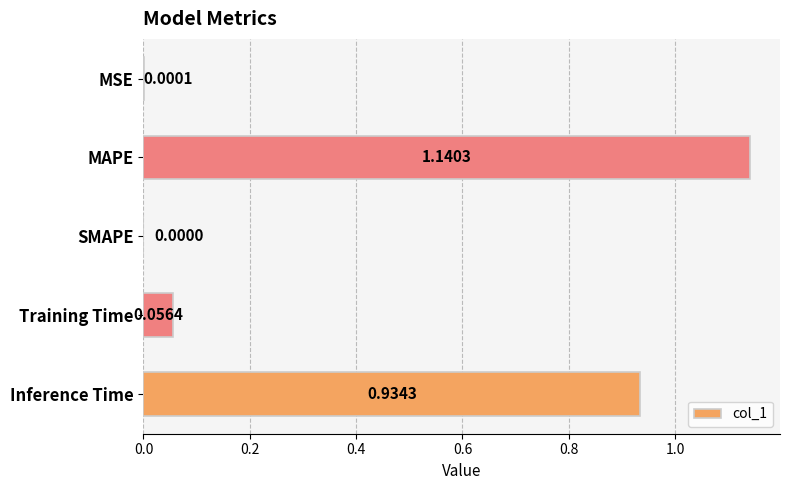

Which label corresponds to the largest value in the chart?

MAPE